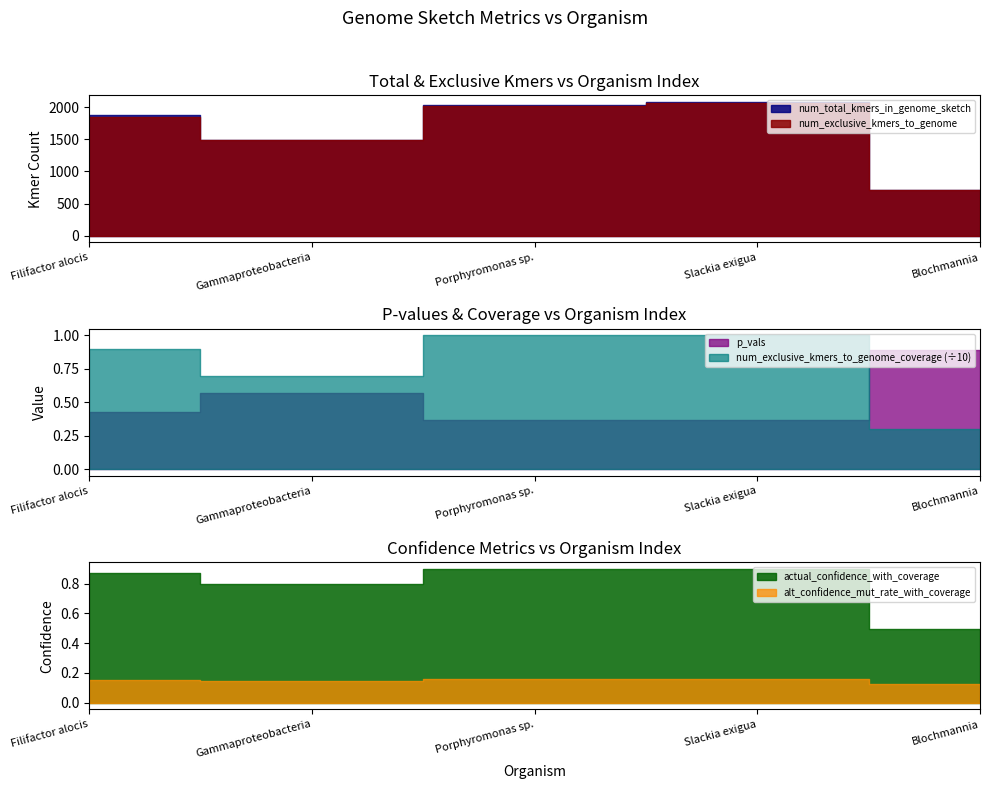

Which series has the widest spread of values?

num_total_kmers_in_genome_sketch